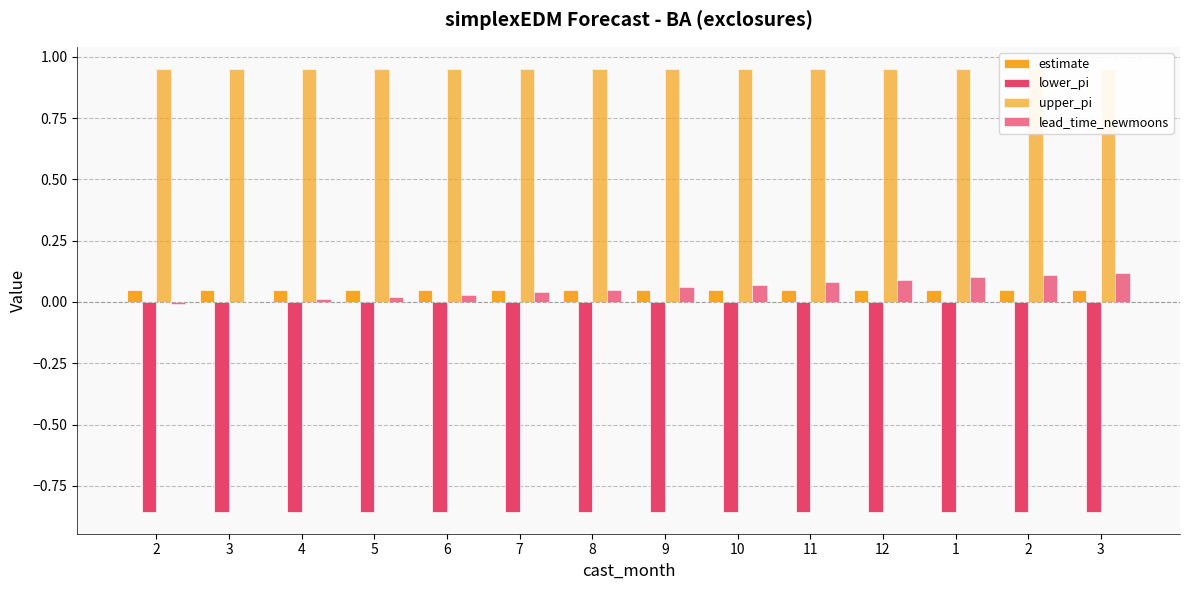

Is the value of upper_pi at 12 greater than the value of lead_time_newmoons at 8?

Yes